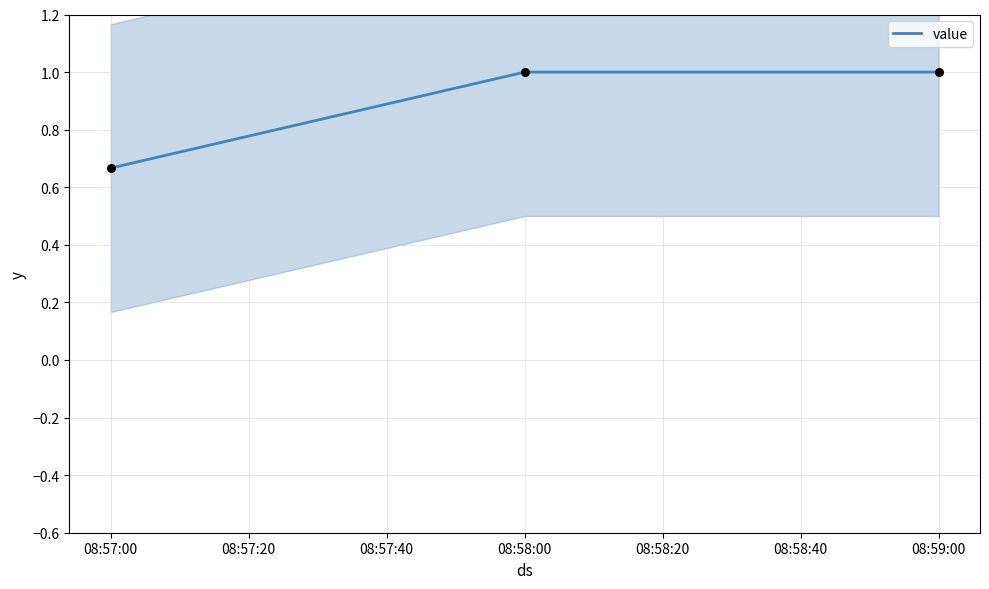

Is it true that value equals 1.0 at 08:59:00?

True